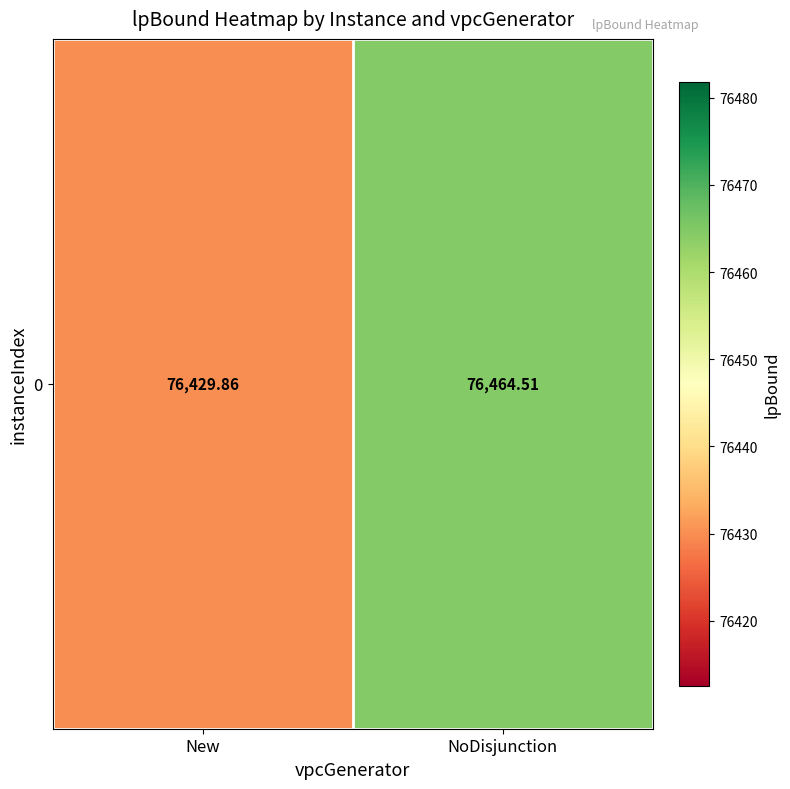

Which label corresponds to the largest value in the chart?

NoDisjunction